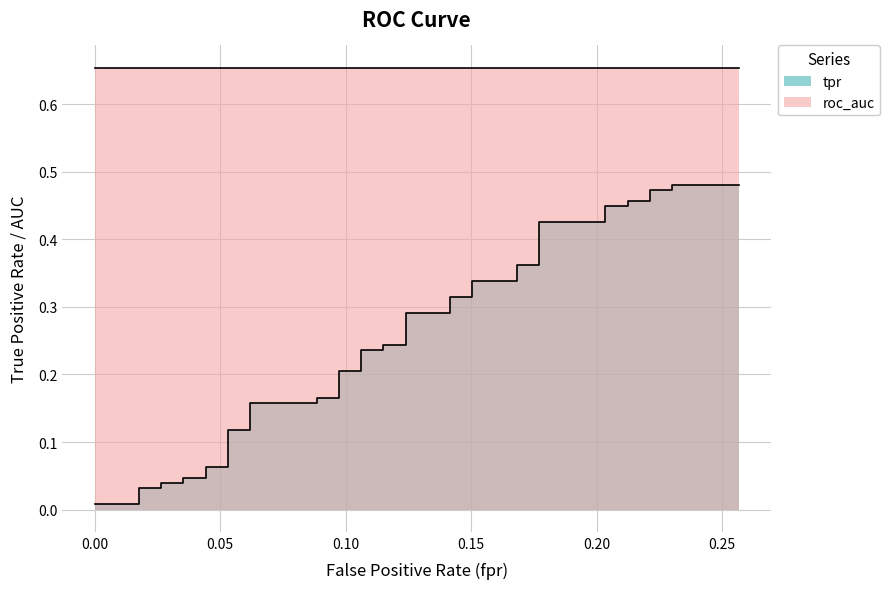

What is the difference between the maximum and minimum values in the tpr series?

0.5